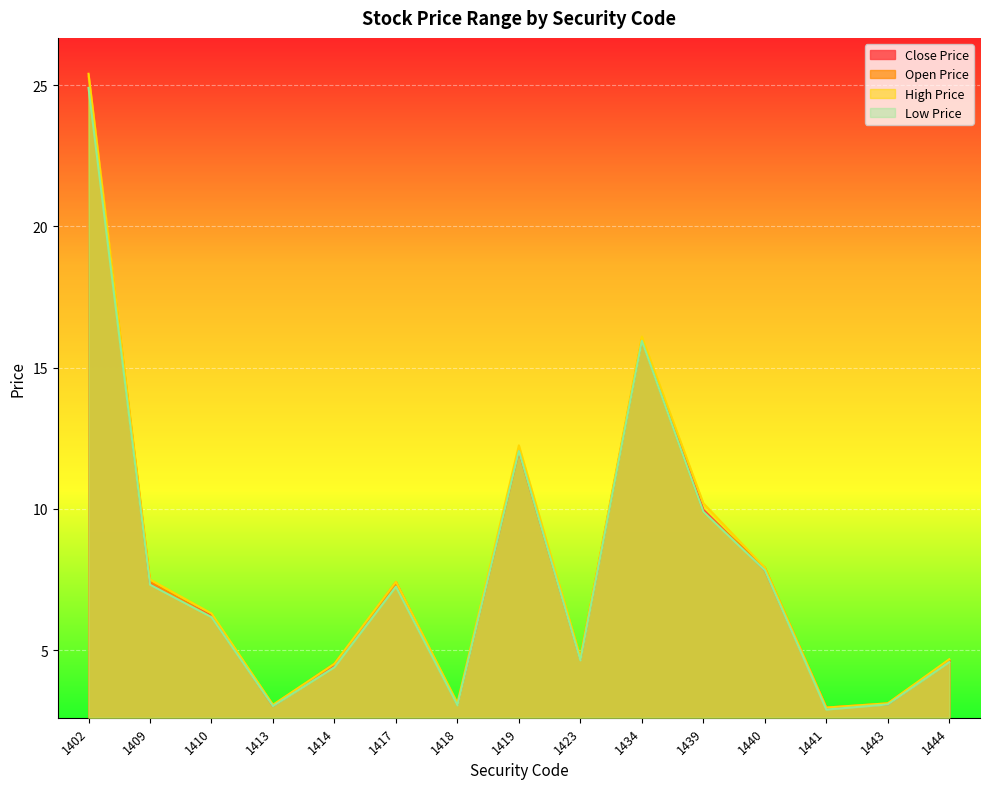

True or false: Low Price and Close Price cross at least once.

False